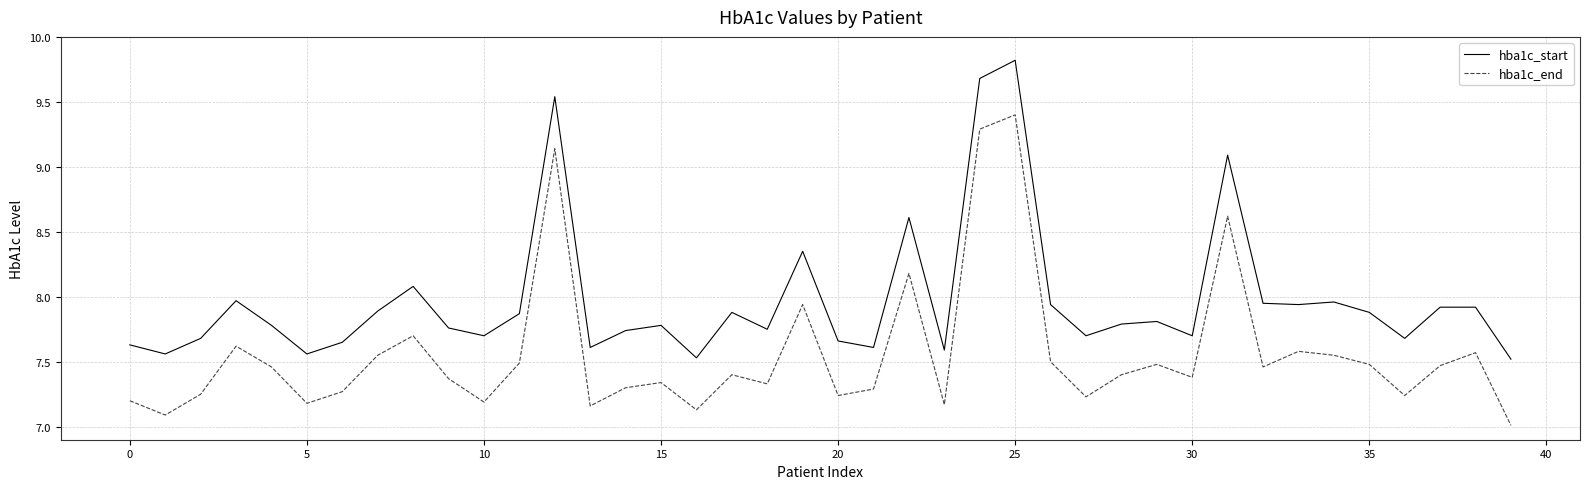

True or false: hba1c_end and hba1c_start intersect in this chart.

False